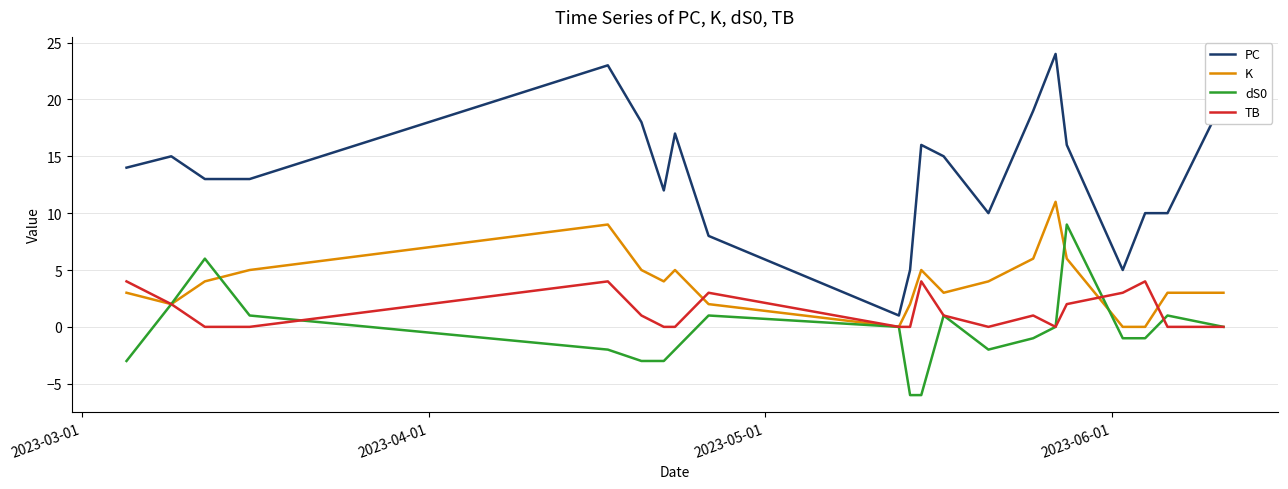

Which series has the largest range (max minus min)?

PC